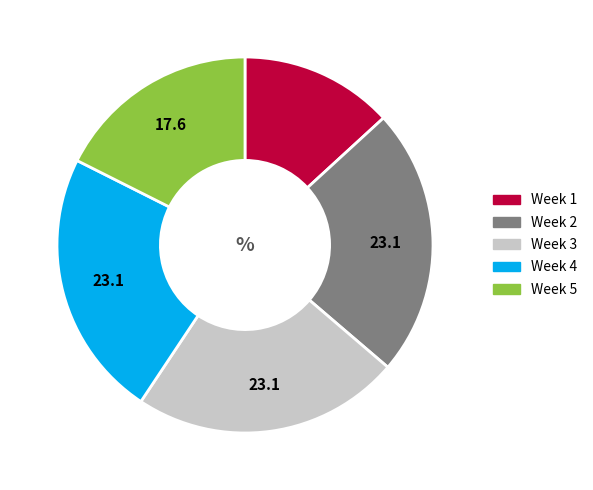

Between Week 1 and Week 5, which is larger?

Week 5